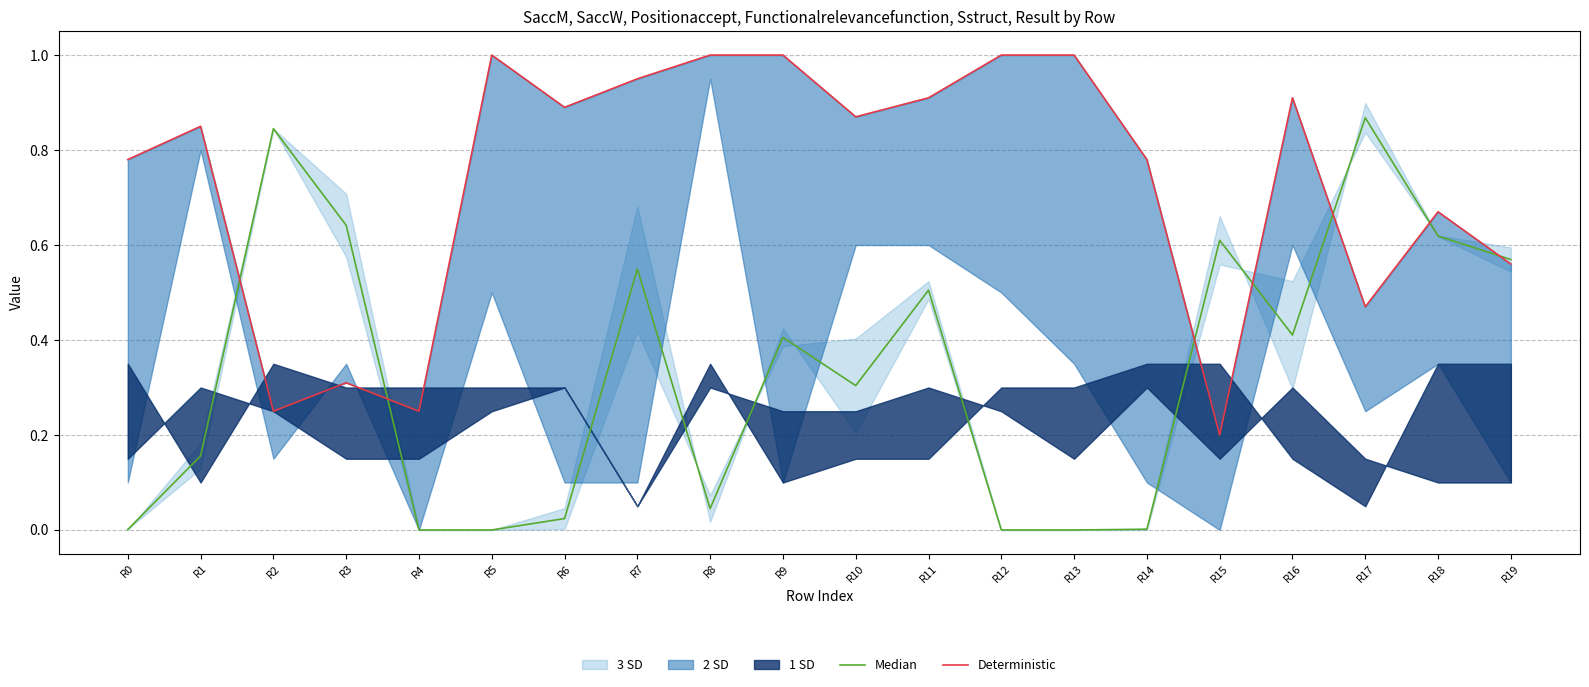

What is the total value across all series at R6?

0.9